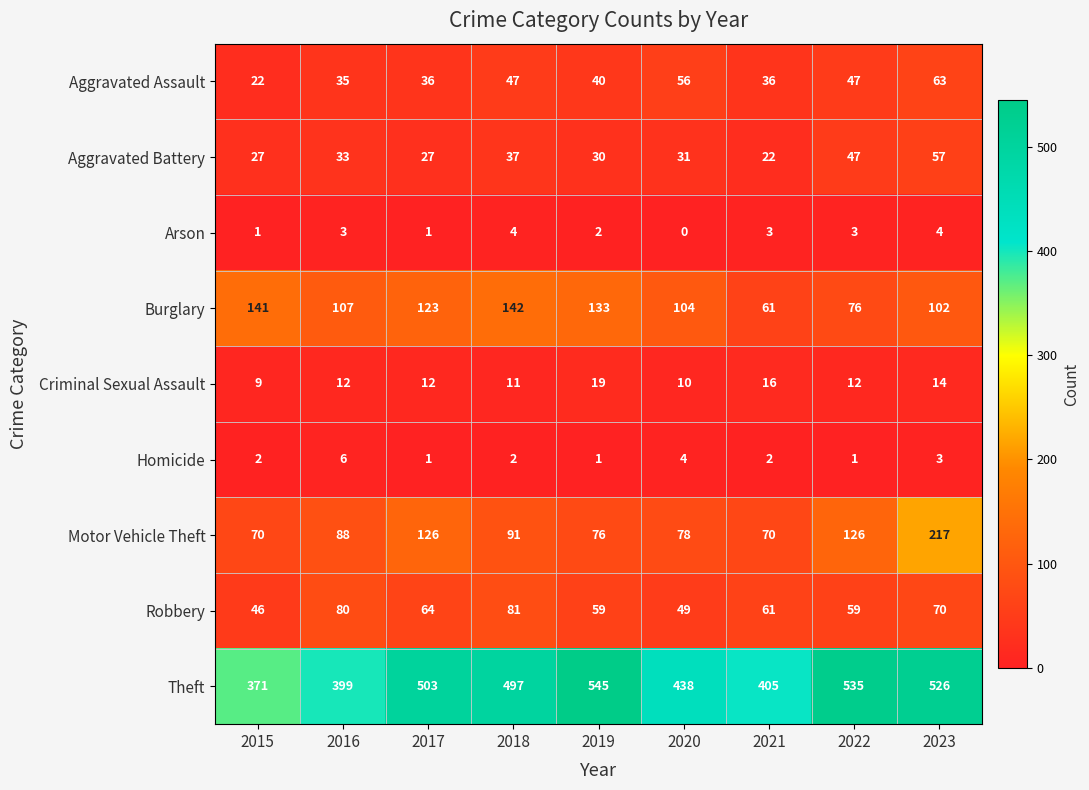

How many categories are shown in the chart?

9